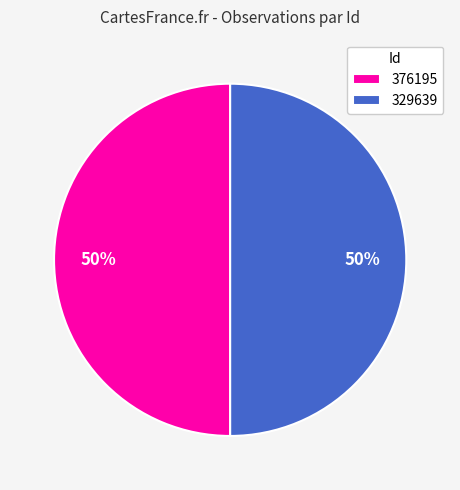

What is the ratio of the value at 376195 to the value at 329639?

1.0